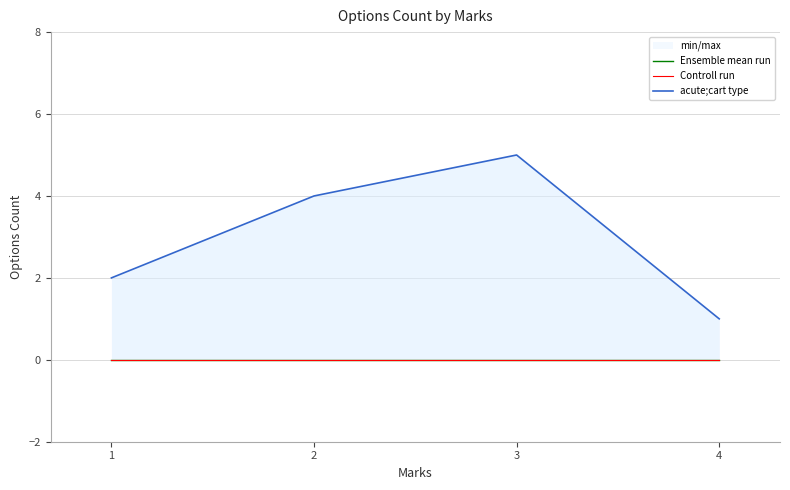

Which label corresponds to the smallest value in the chart?

1